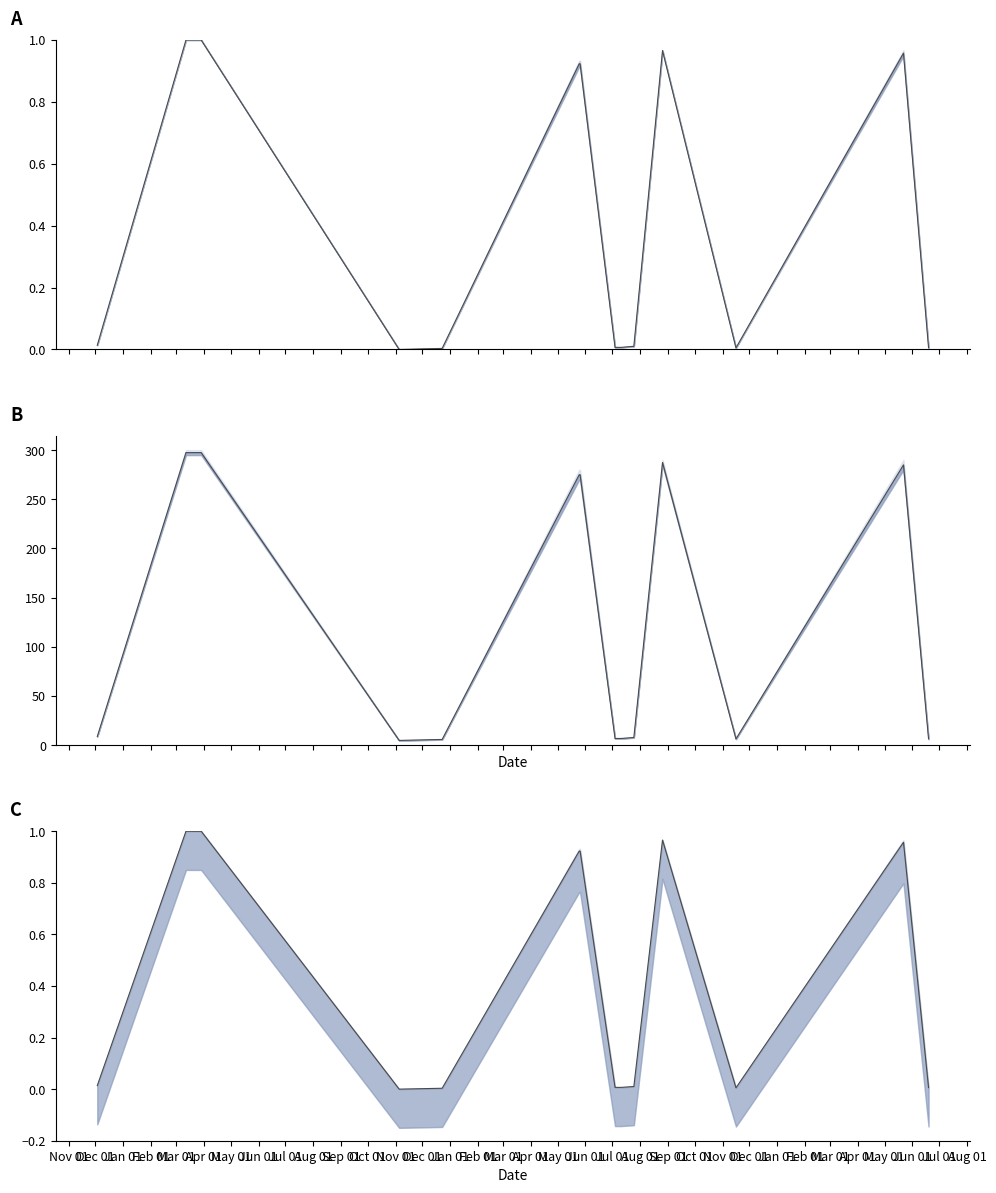

How many data points are above 0?

13